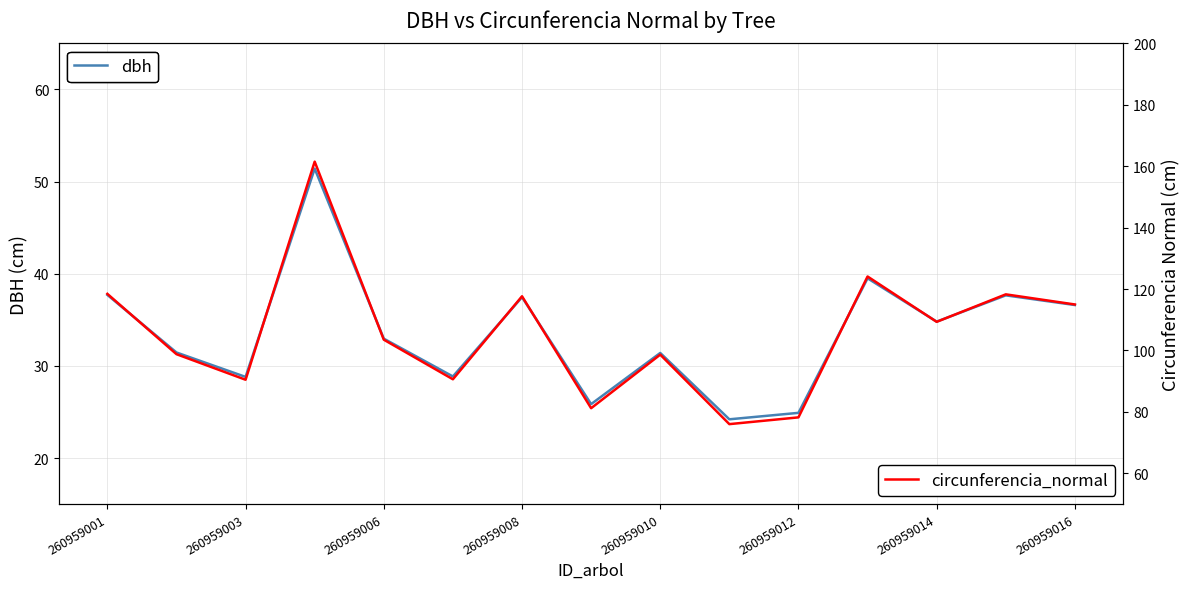

Which series has the widest spread of values?

circunferencia_normal